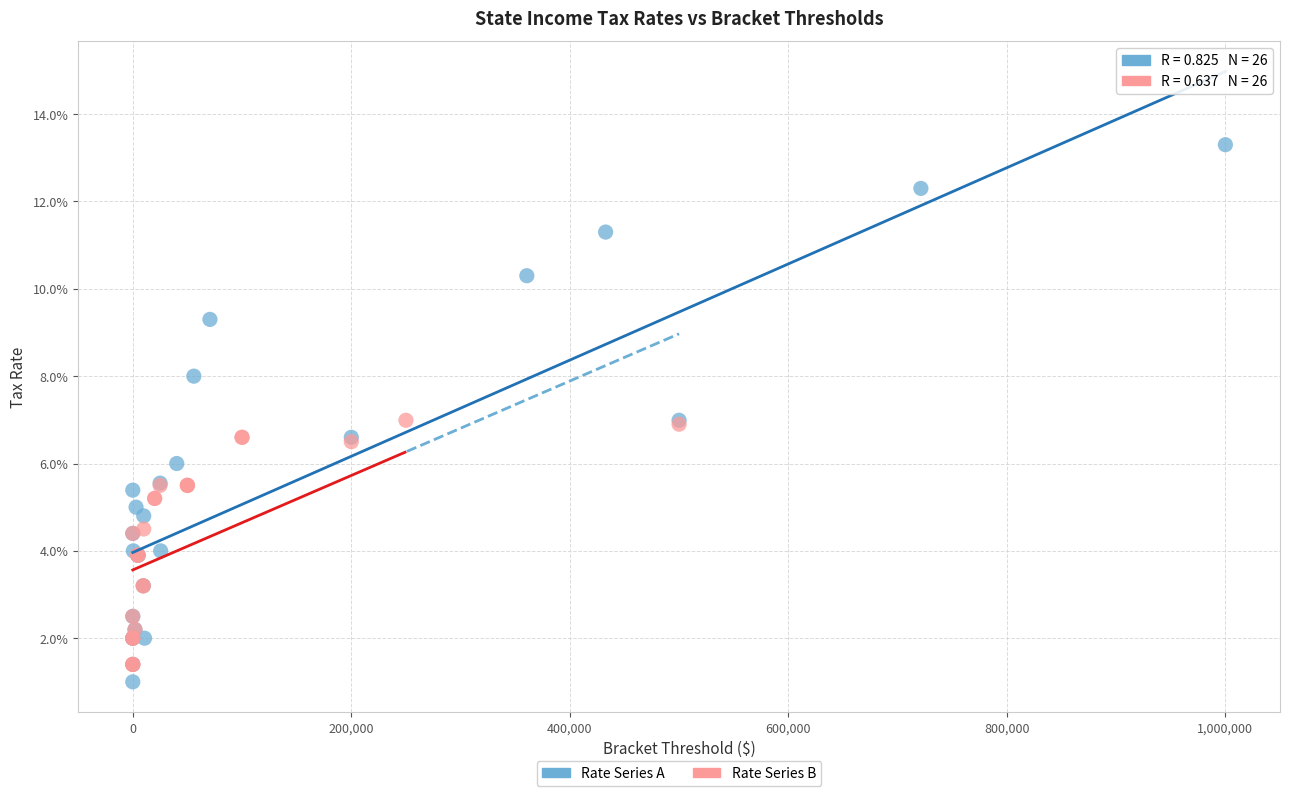

Which series has the widest spread of Y values?

Rate Series A